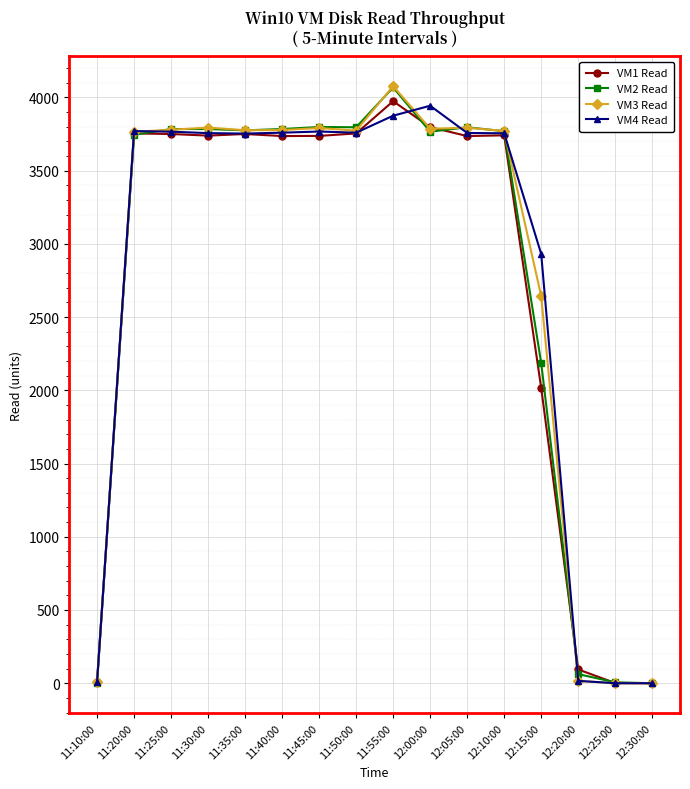

What is the difference between the highest and lowest values at 12:00:00?

177